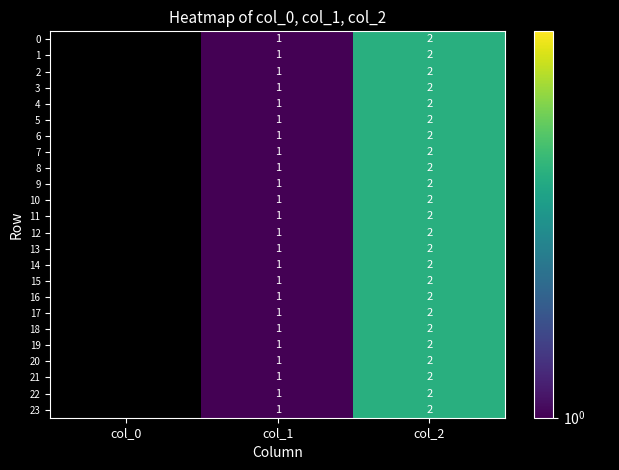

True or false: 2 has a value of 2 at col_1.

False